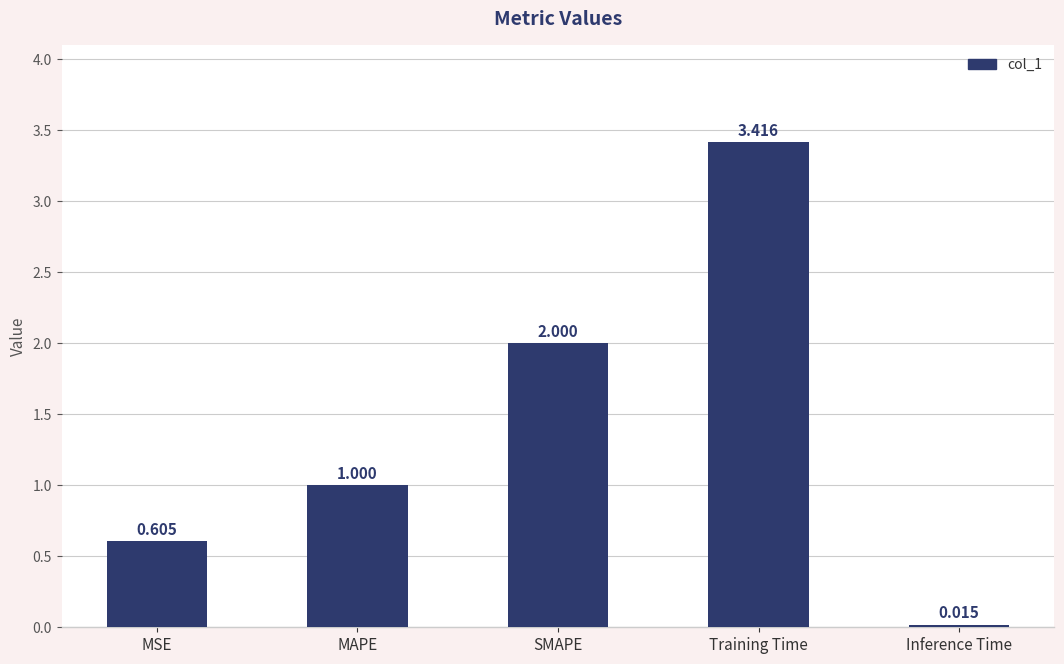

Which category has the lowest value across all series?

Inference Time